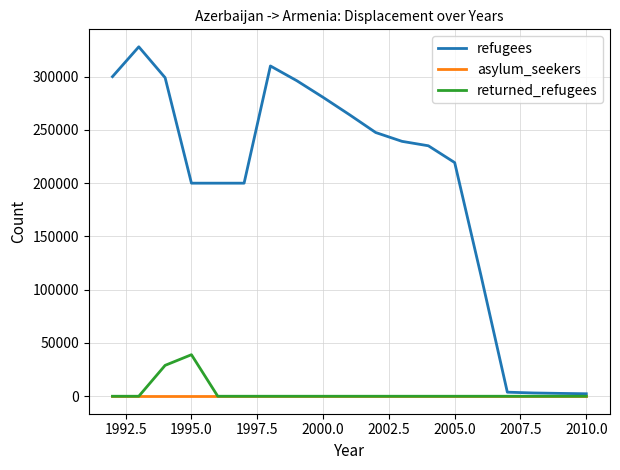

List the series in order of their peak value, lowest first.

asylum_seekers, returned_refugees, refugees